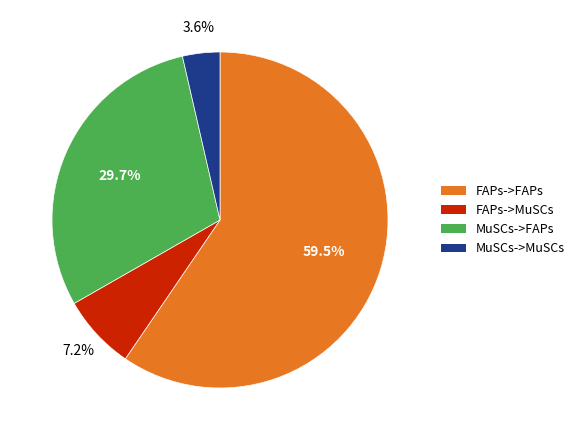

Which slice is the smallest?

MuSCs->MuSCs